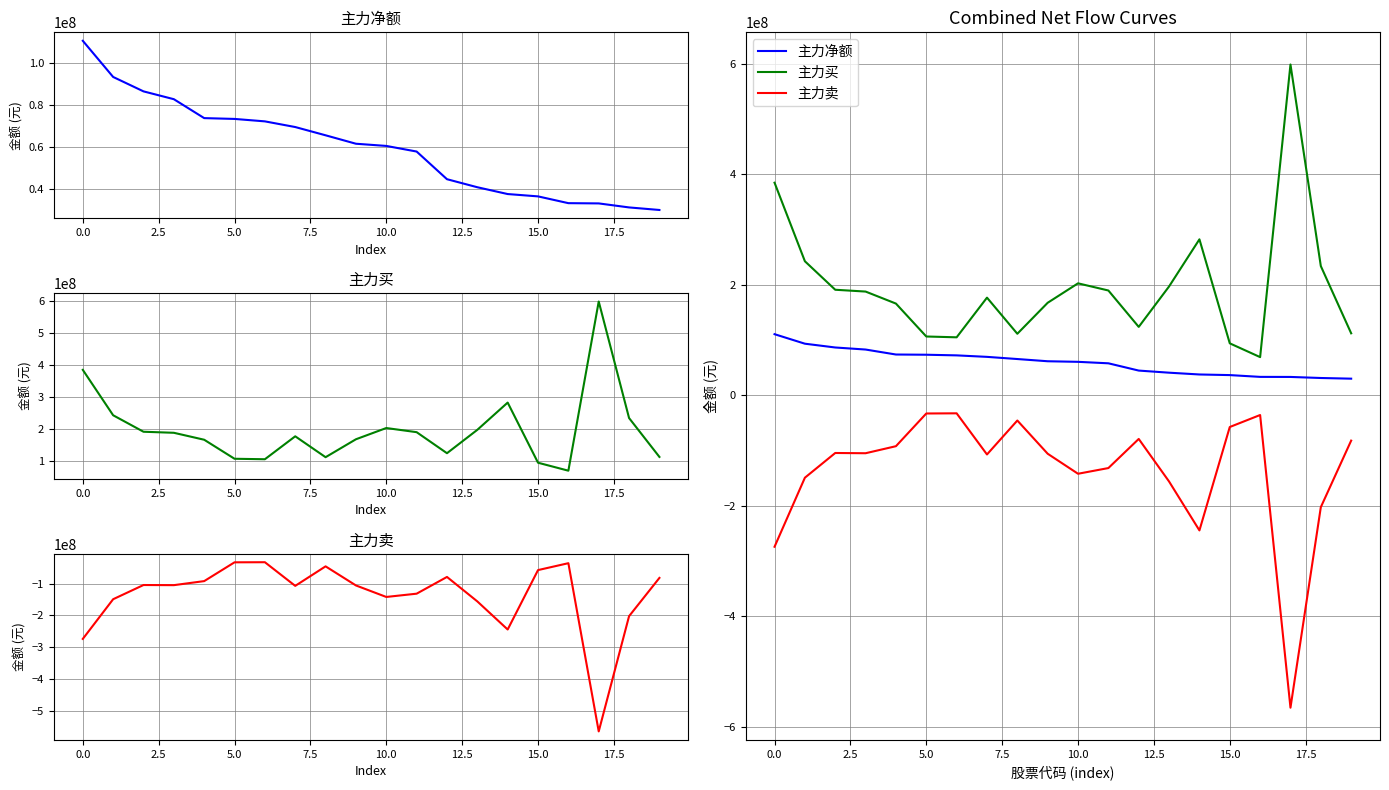

What is the difference between the maximum and minimum values in the 主力净额 series?

80540528